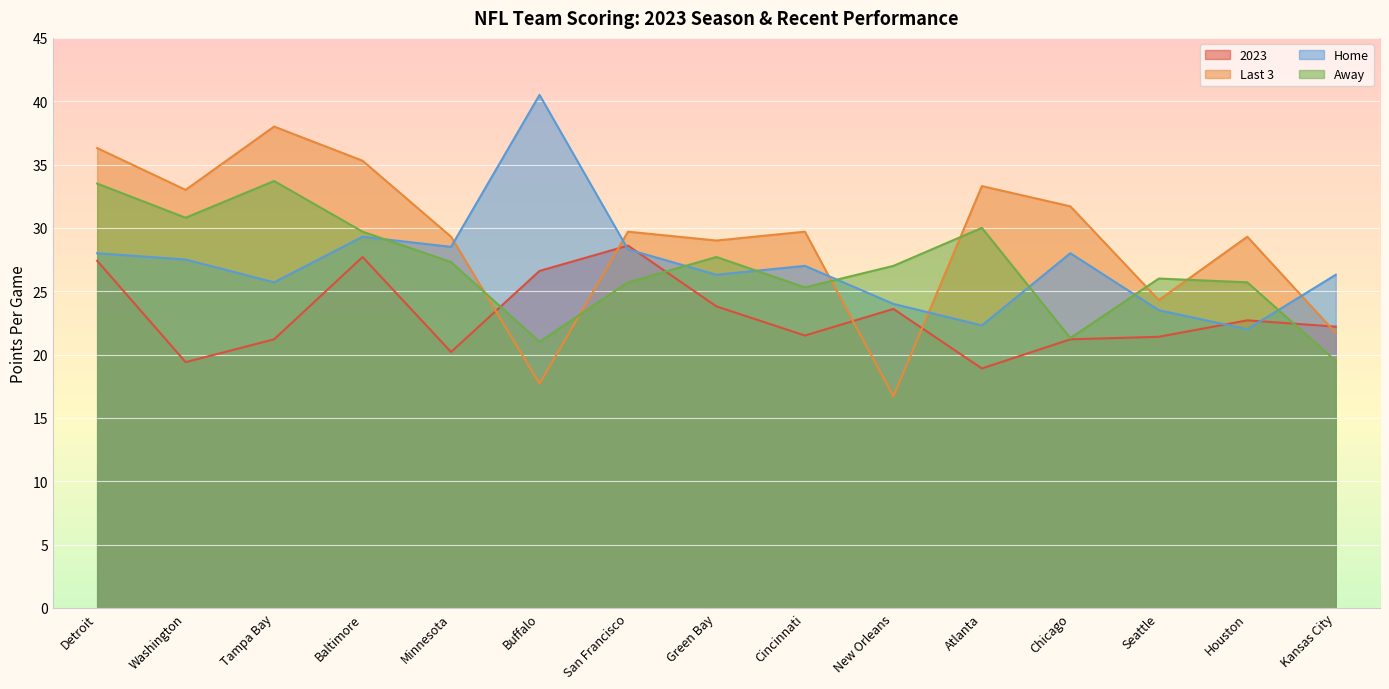

What is the value of the Last 3 point at the 9th from the left?

29.7